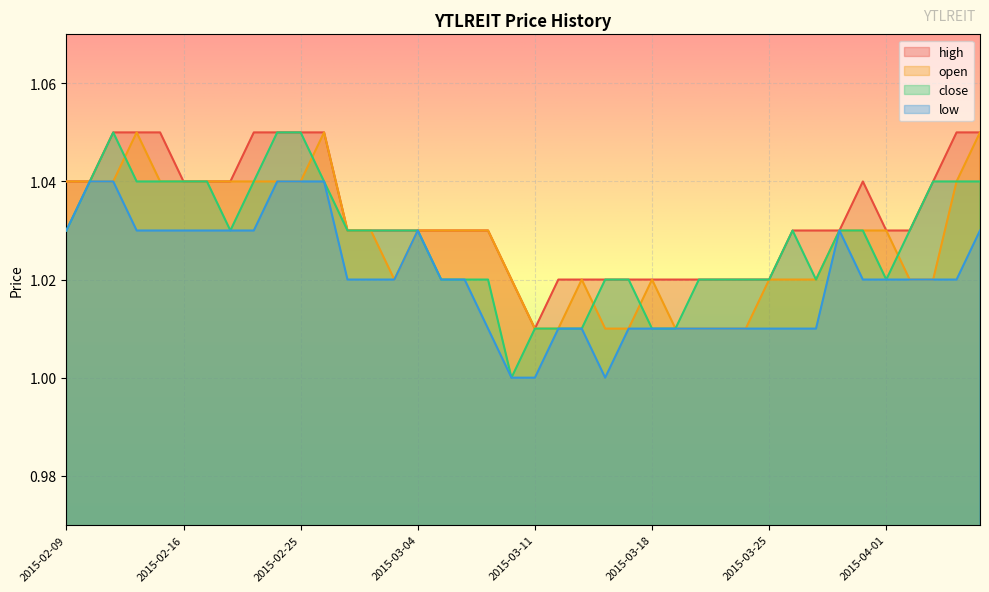

How many lines are shown in the chart?

4